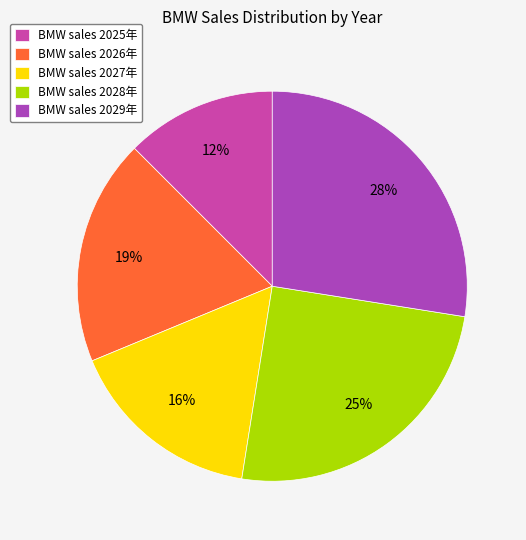

How many slices are in this pie chart?

5